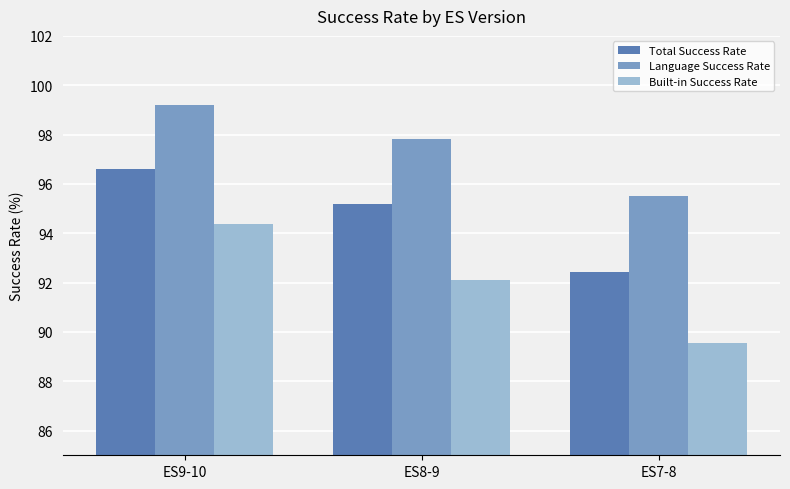

Which series has the widest spread of values?

Built-in Success Rate